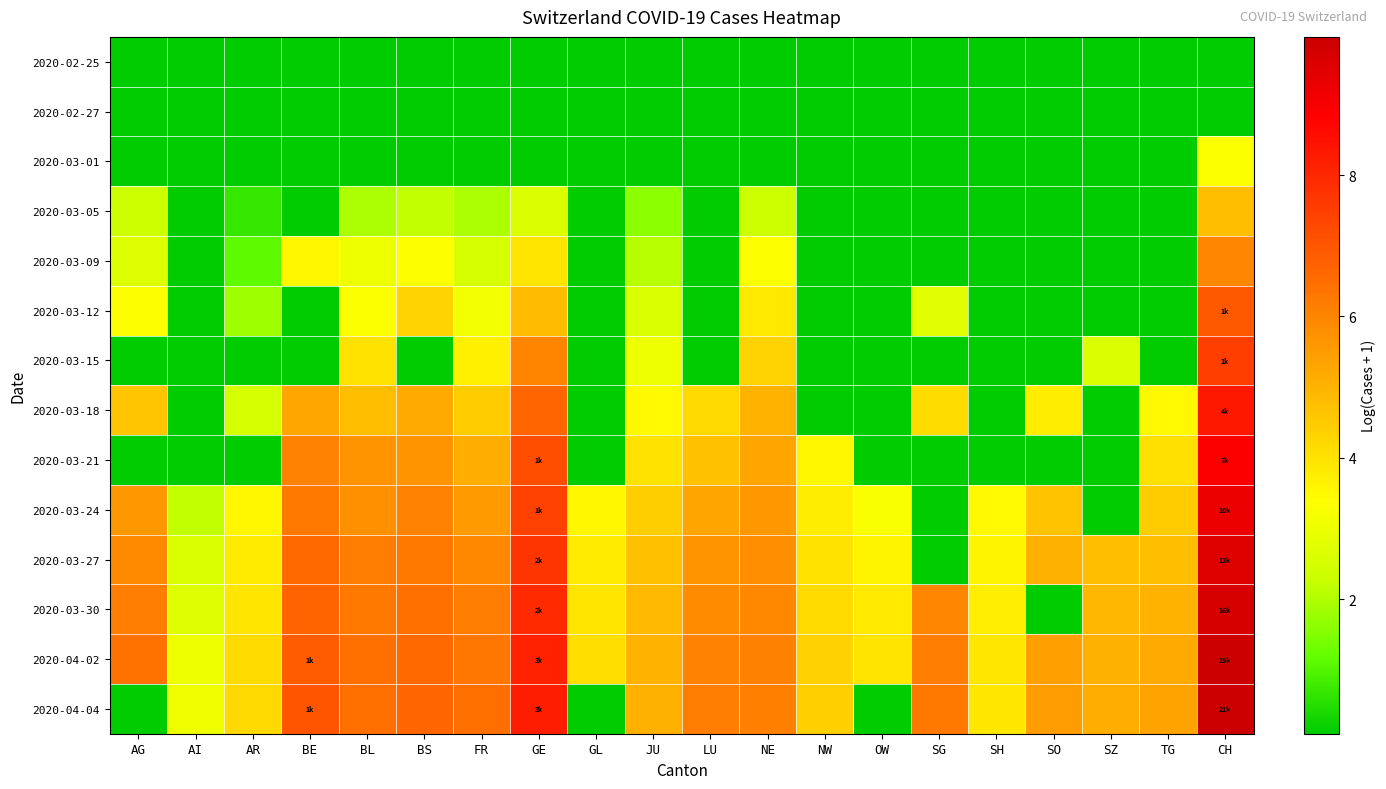

At which category does the chart reach its peak across all series?

CH